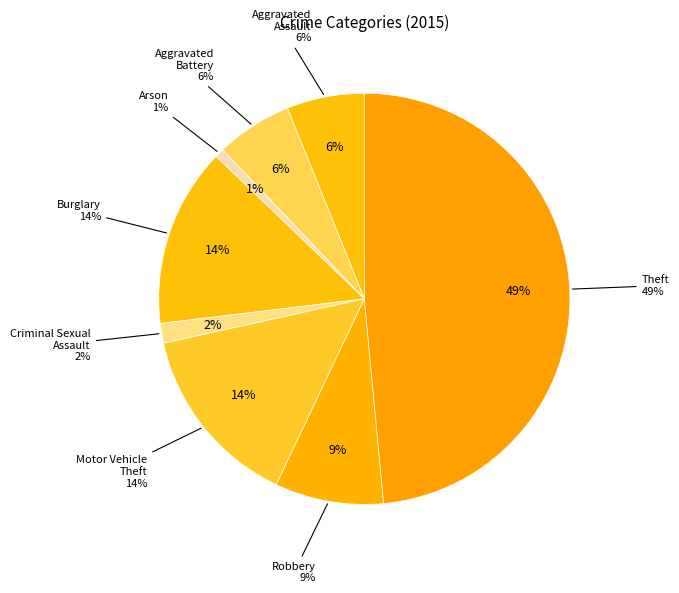

Do Criminal Sexual Assault and Aggravated Assault together represent more than half of the pie?

No